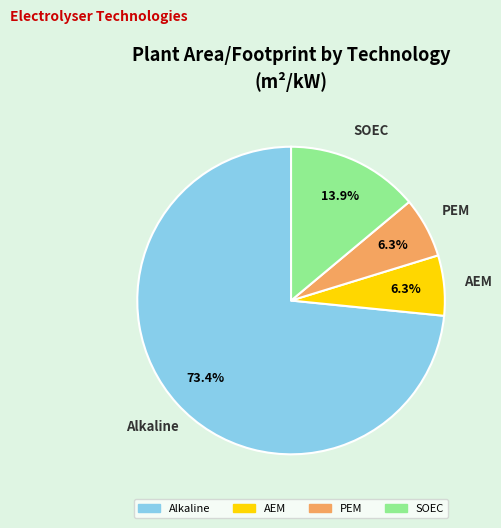

Which category has the biggest portion of the pie?

Alkaline